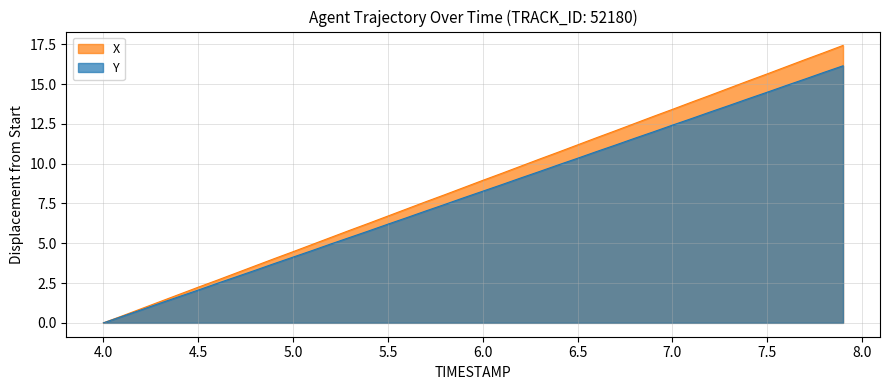

Rank the series at 5.0 from lowest to highest value.

Y, X